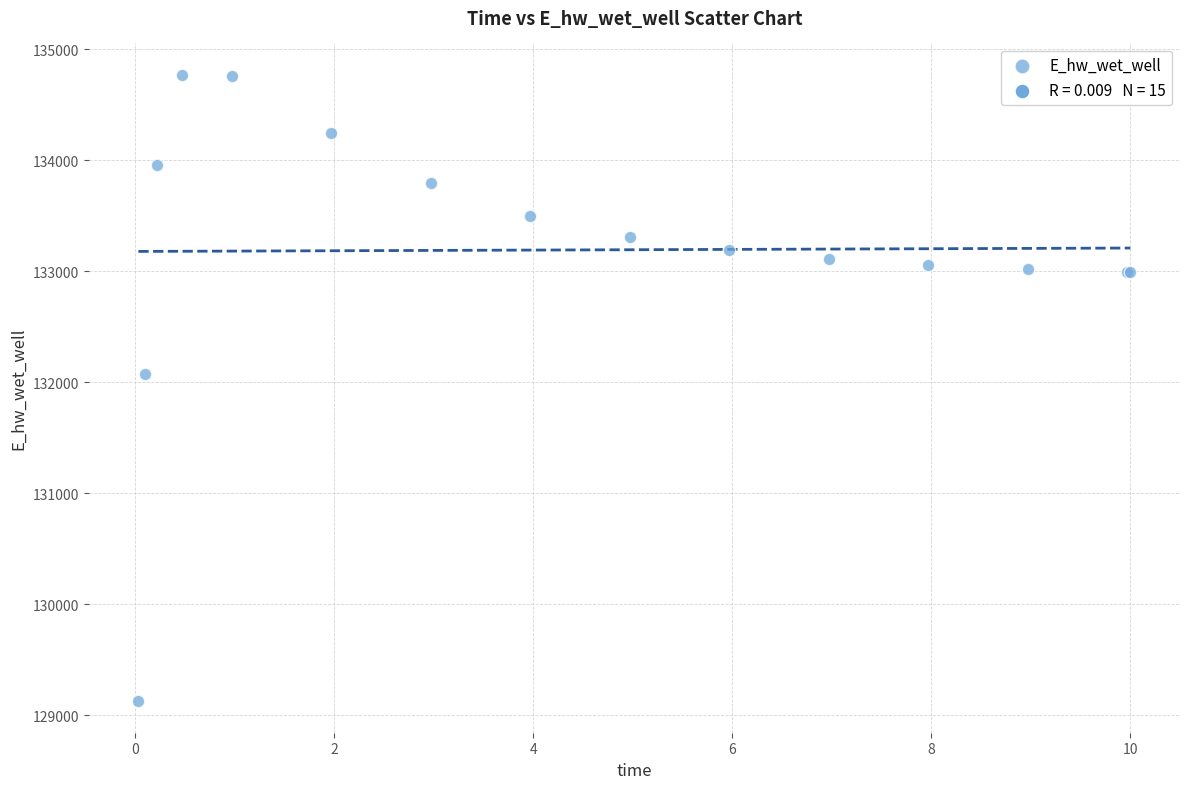

What Y value in the scatter plot is closest to 131947?

132070.8